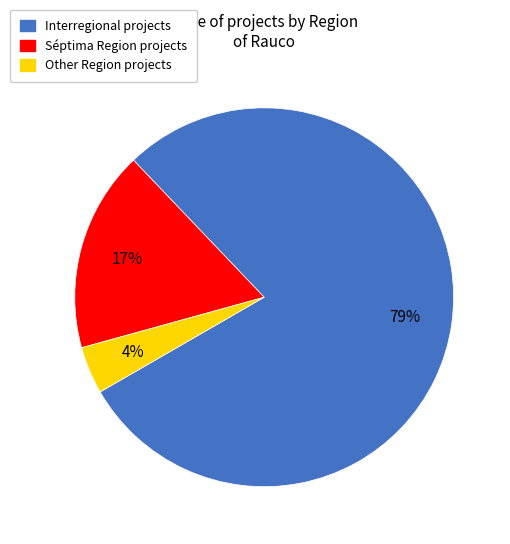

Do Other Region projects and Séptima Region projects together represent more than half of the pie?

No